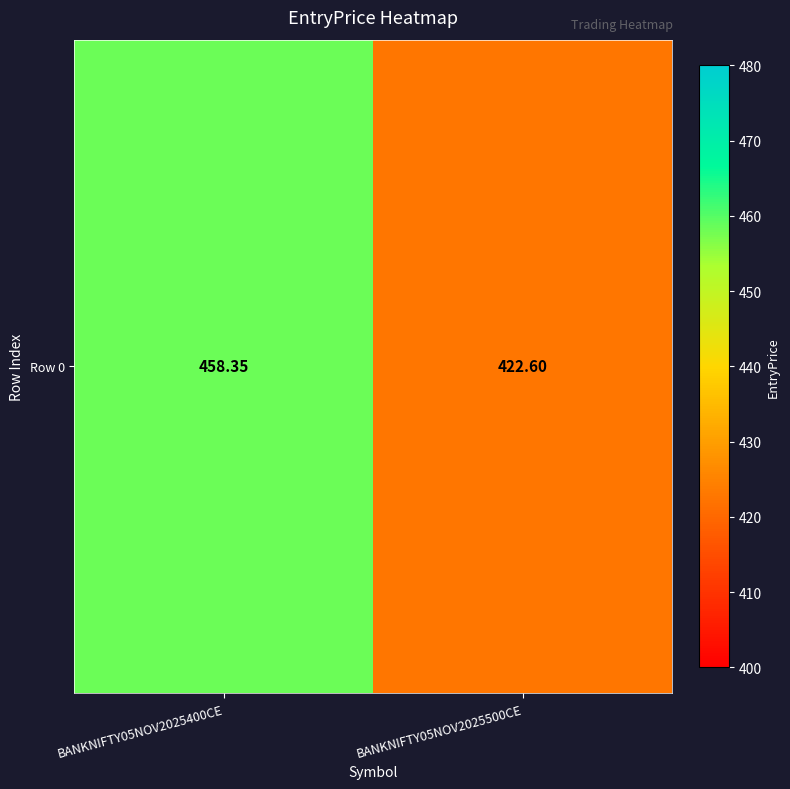

Reading left to right, what are all the values shown in this chart?

458.3	422.6